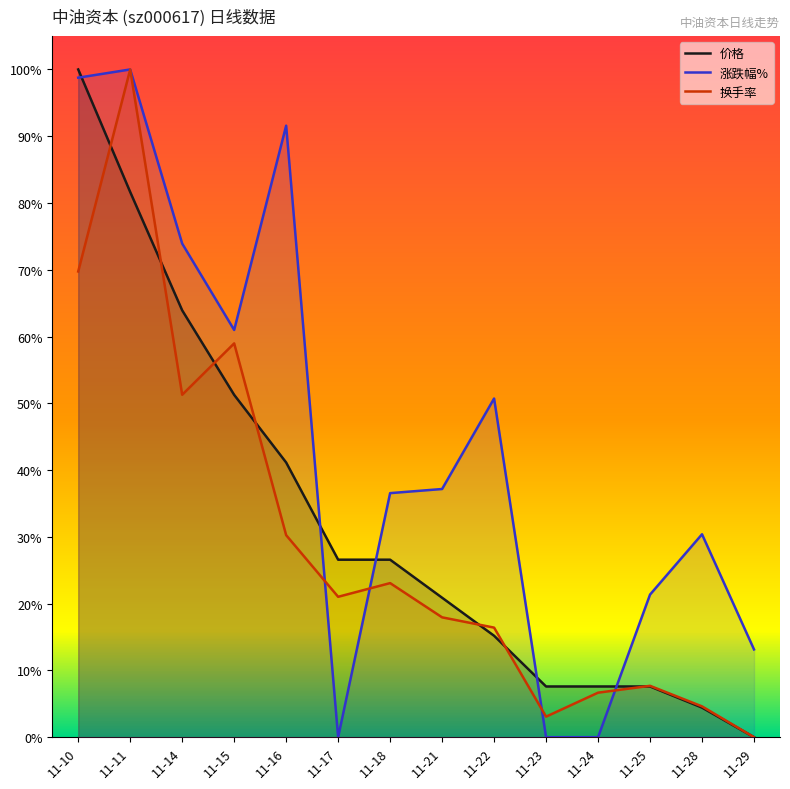

What is the highest value of the 换手率 series?

1.0